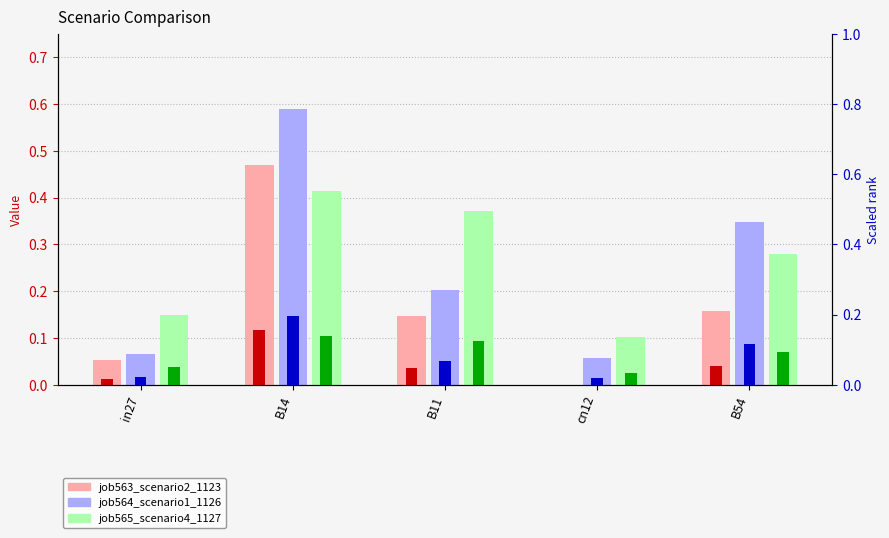

Which has a higher value, B54 or B11?

B54